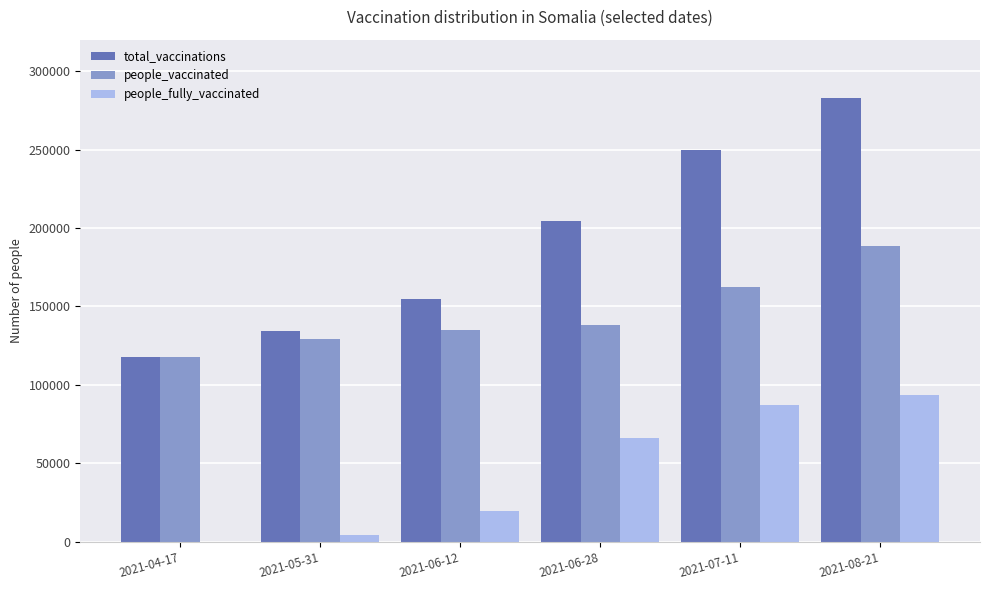

What is the sum of all people_fully_vaccinated values?

271680